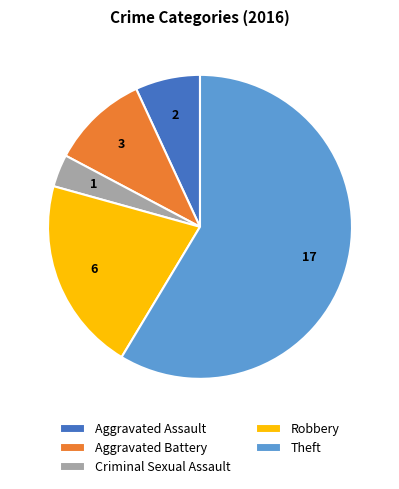

Combined, do Aggravated Battery and Criminal Sexual Assault account for over 50%?

No